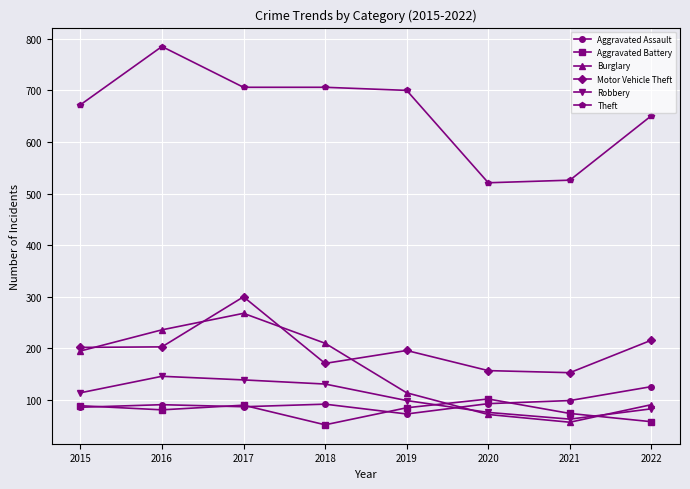

Which series has the largest range (max minus min)?

Theft